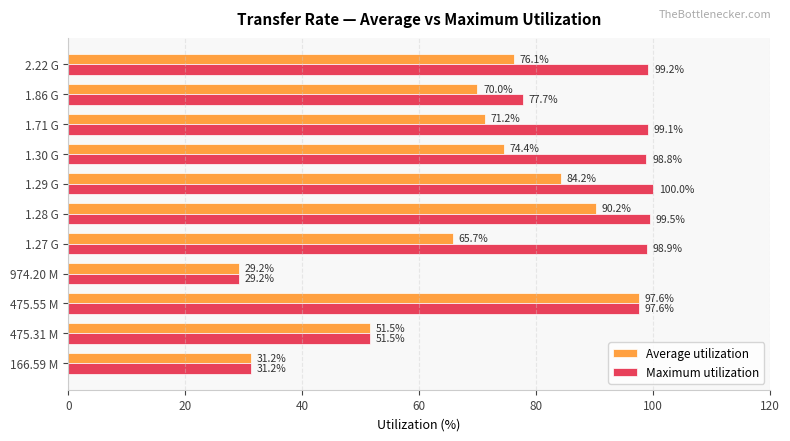

Where is Maximum utilization nearest to the value 64?

475.31 M